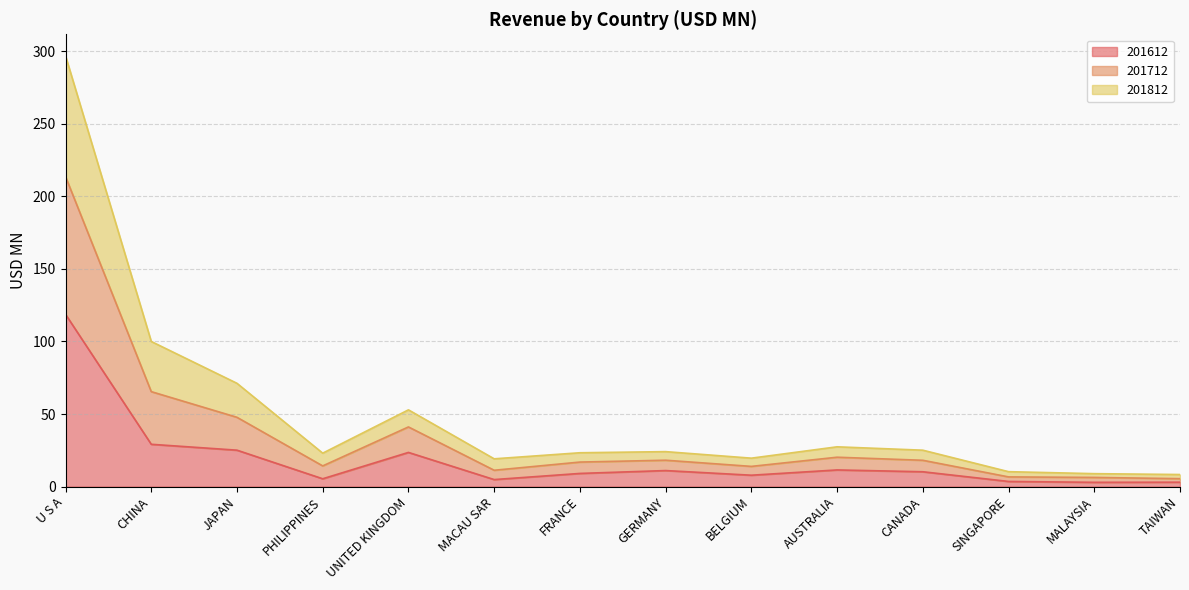

Where does the 201612 series first go above 10?

U S A